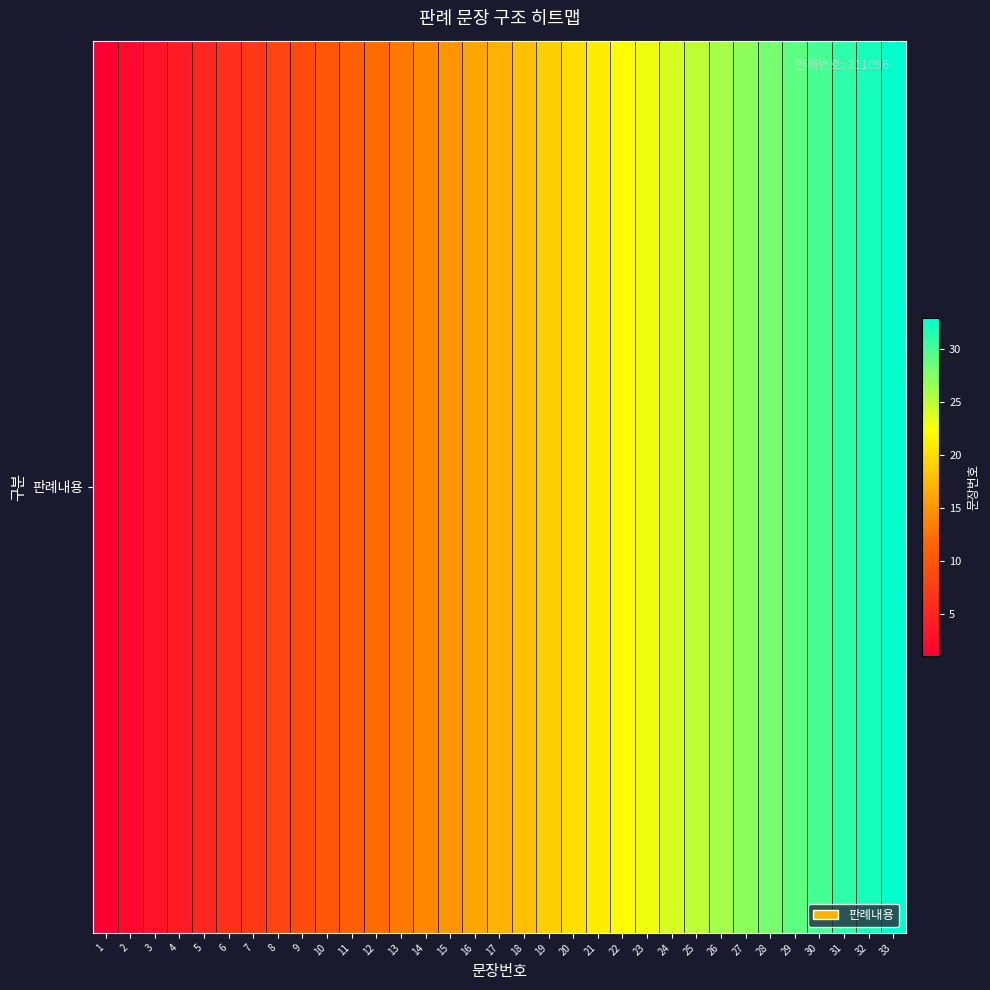

Rank the categories by value from lowest to highest.

1, 2, 3, 4, 5, 6, 7, 8, 9, 10, 11, 12, 13, 14, 15, 16, 17, 18, 19, 20, 21, 22, 23, 24, 25, 26, 27, 28, 29, 30, 31, 32, 33